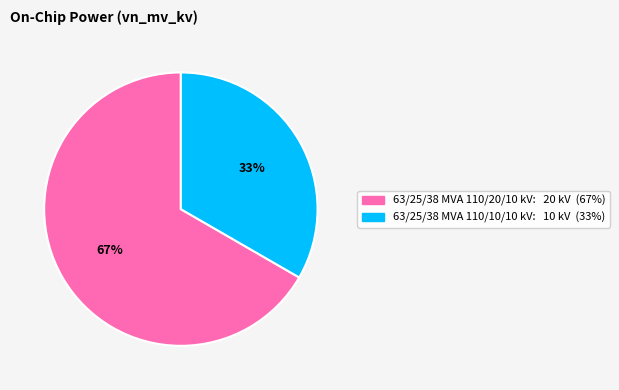

Approximately how many times larger is the value at 63/25/38 MVA 110/10/10 kV compared to 63/25/38 MVA 110/20/10 kV?

0.5